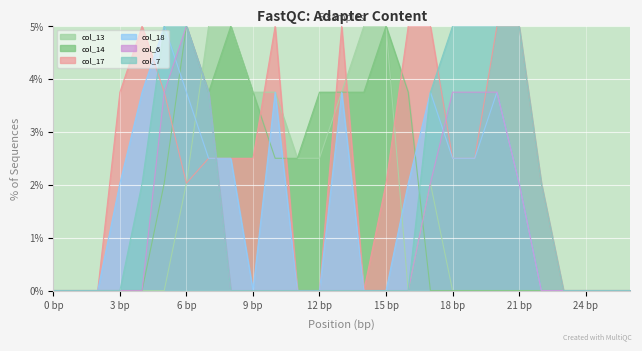

At which label does col_7 reach its peak?

5